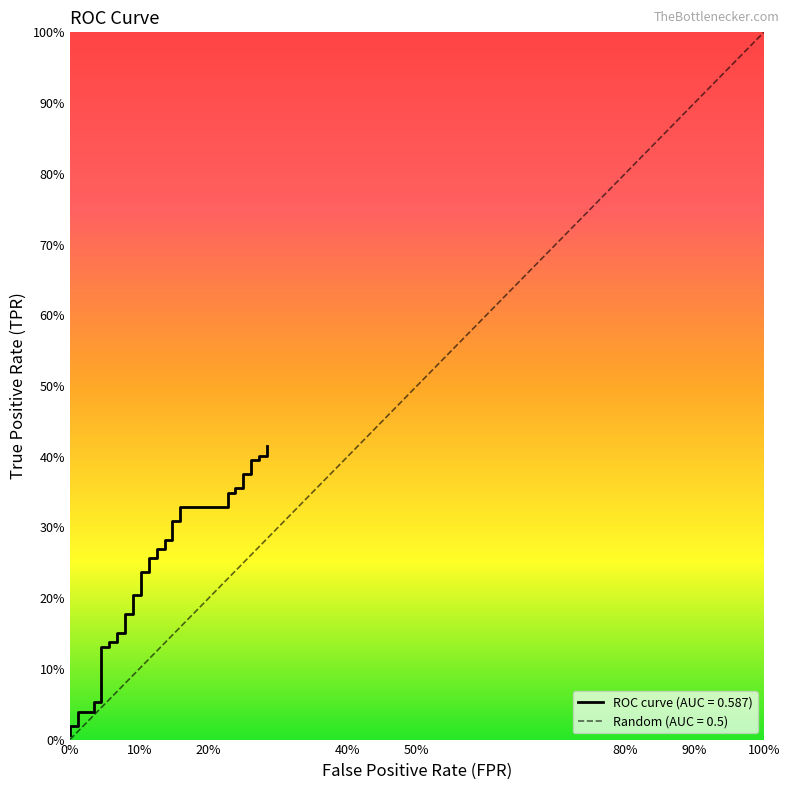

True or false: the data shows 0.2 at 35.

False